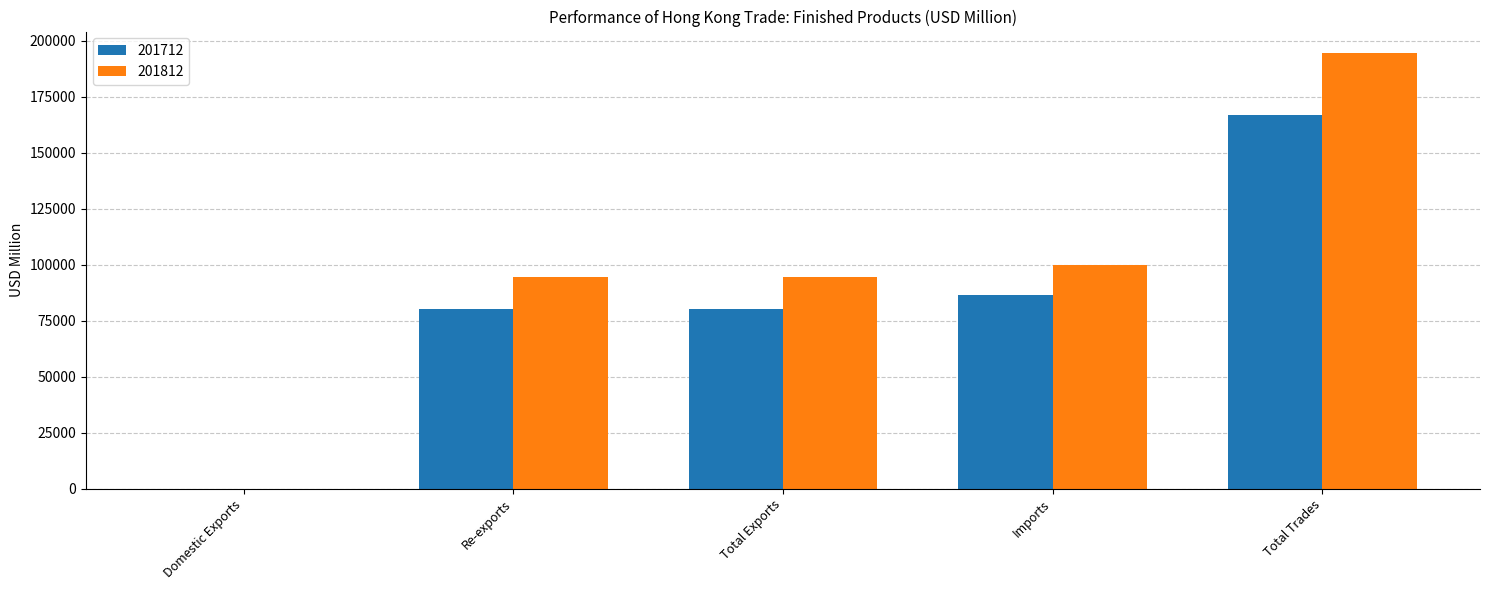

Count the number of data series in this chart.

2